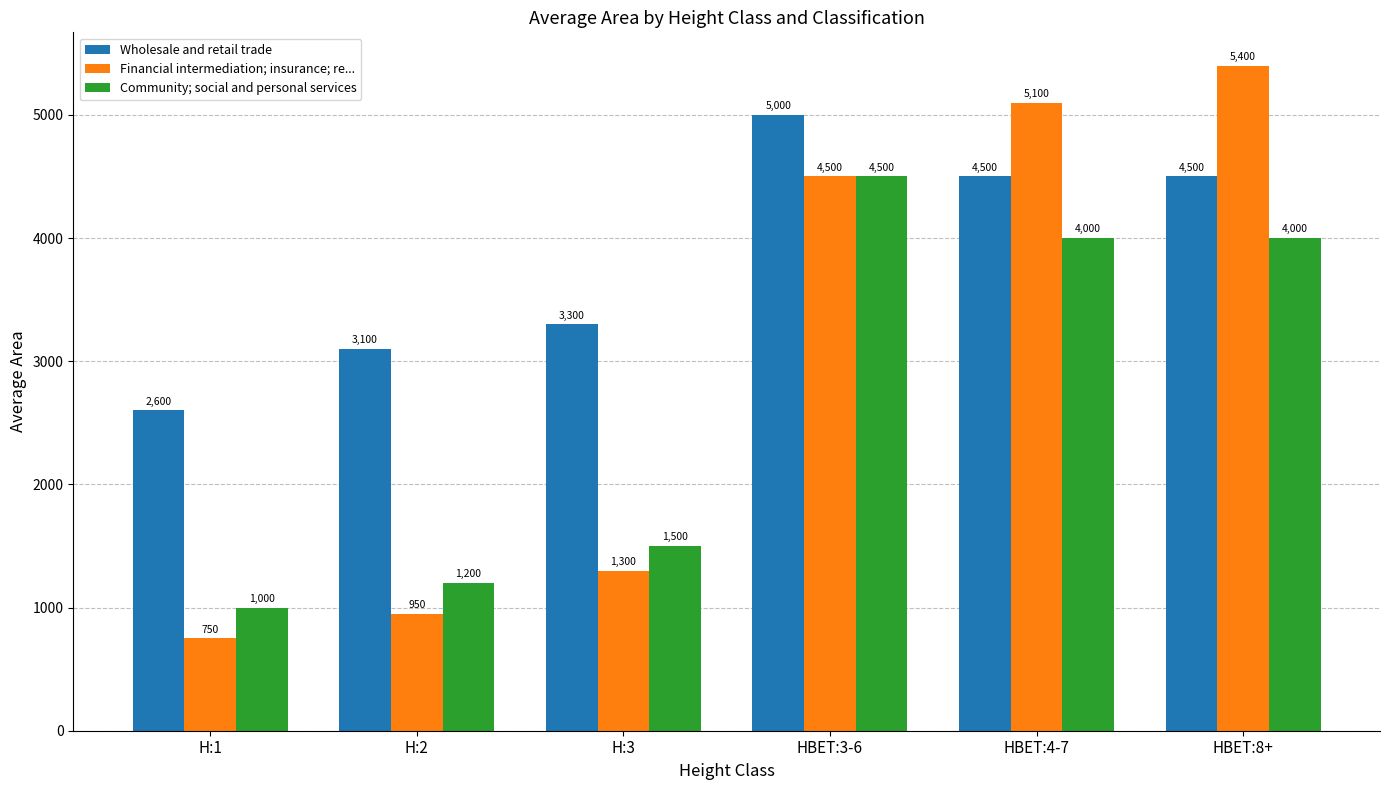

Between H:1 and HBET:8+, which series saw the biggest shift?

Financial intermediation; insurance; re...